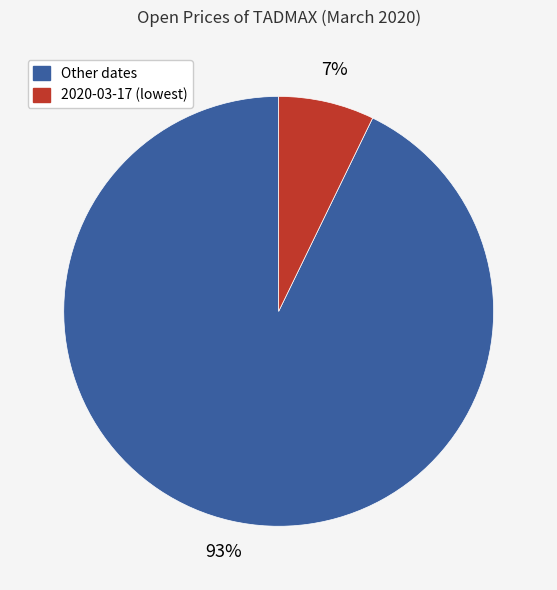

Which category accounts for the majority?

Other dates